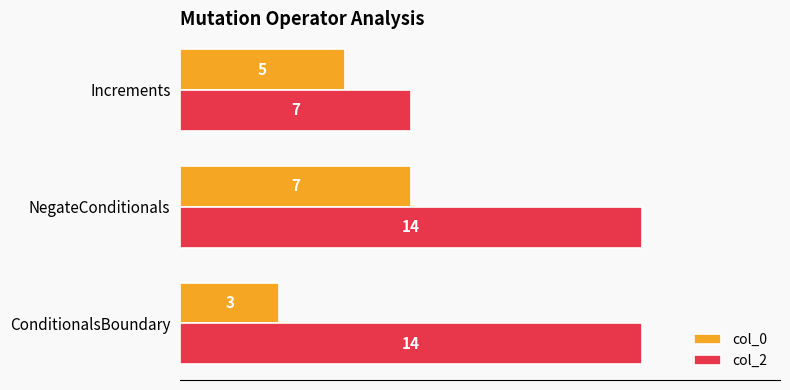

What is the maximum value shown in the chart?

14